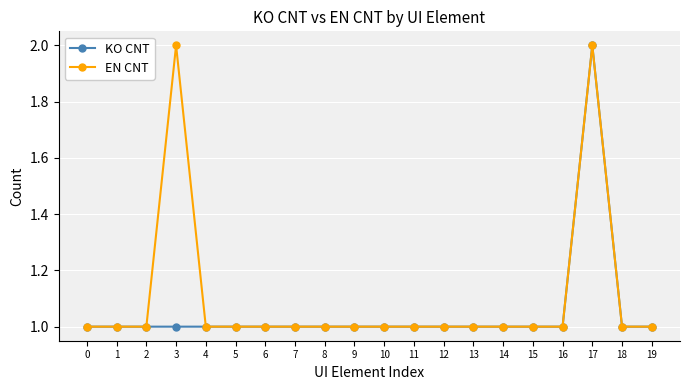

Reading right to left, what are all the values shown in this chart?

KO CNT: 1	1	2	1	1	1	1	1	1	1	1	1	1	1	1	1	1	1	1	1
EN CNT: 1	1	2	1	1	1	1	1	1	1	1	1	1	1	1	1	2	1	1	1